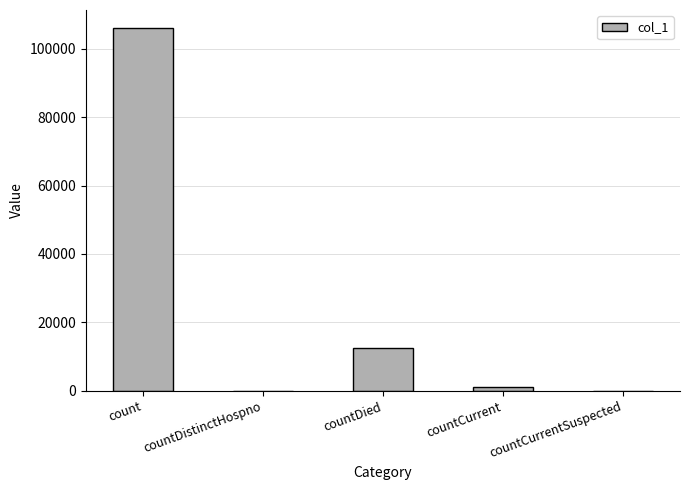

What is the change in value from count to countDistinctHospno?

-106009